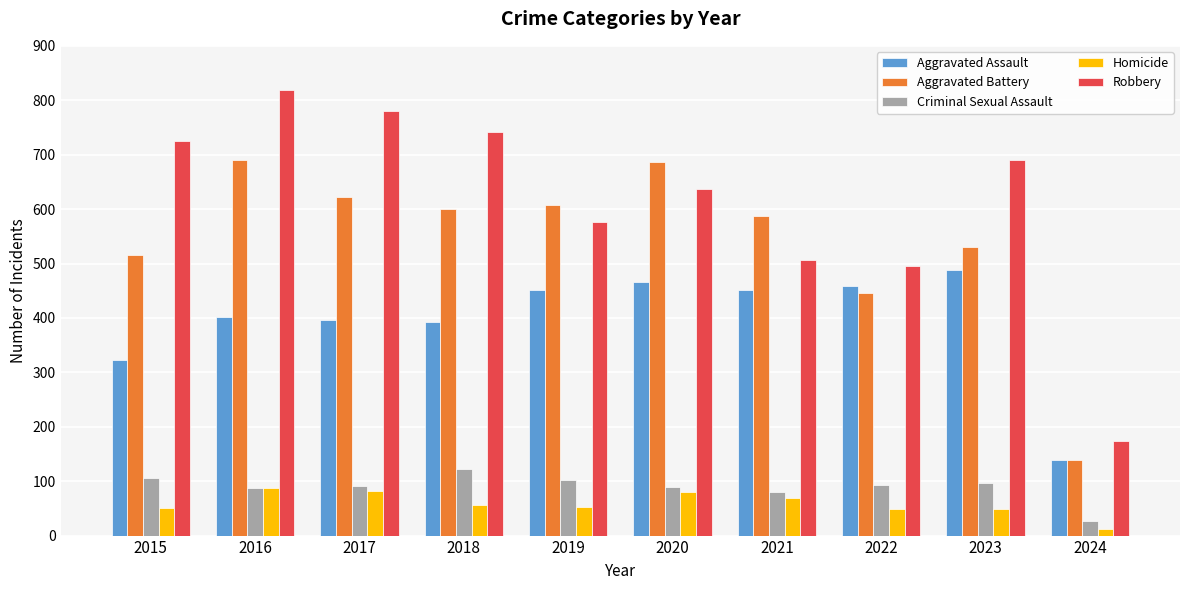

What is the lowest value of the Robbery series?

174